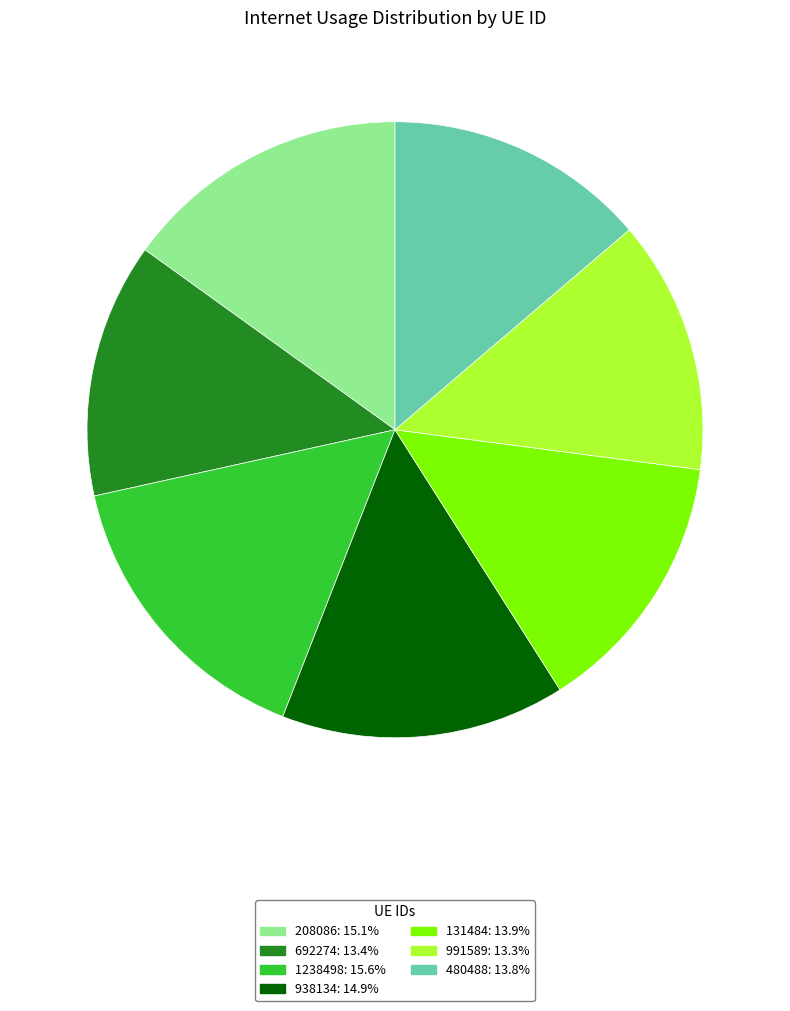

Which category has the biggest portion of the pie?

1238498